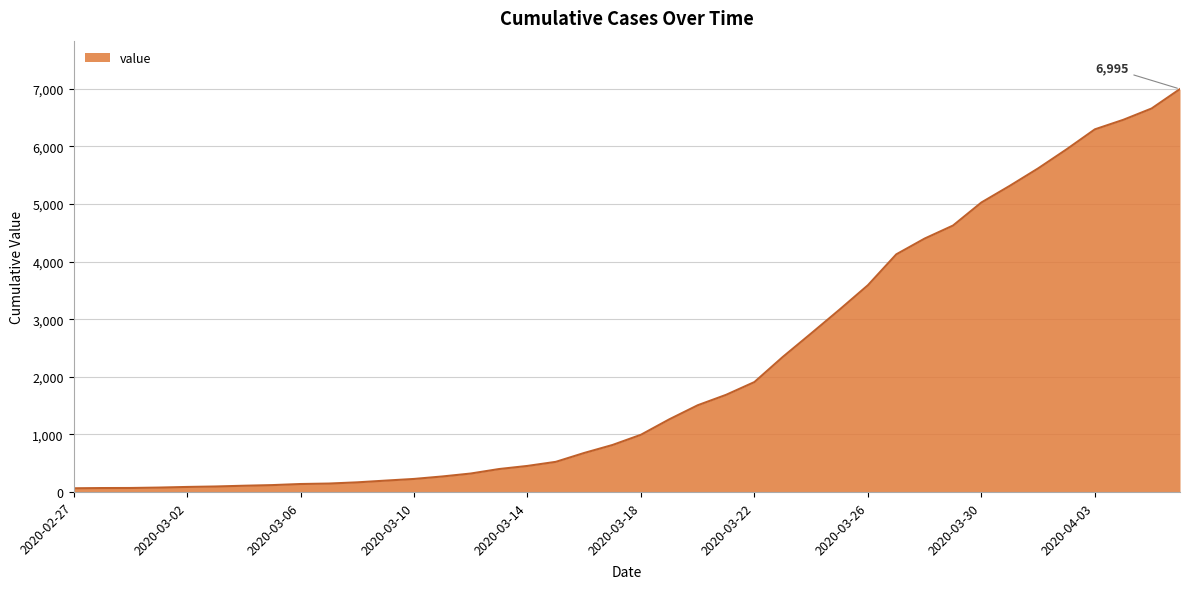

What is the maximum value shown in the chart?

6995